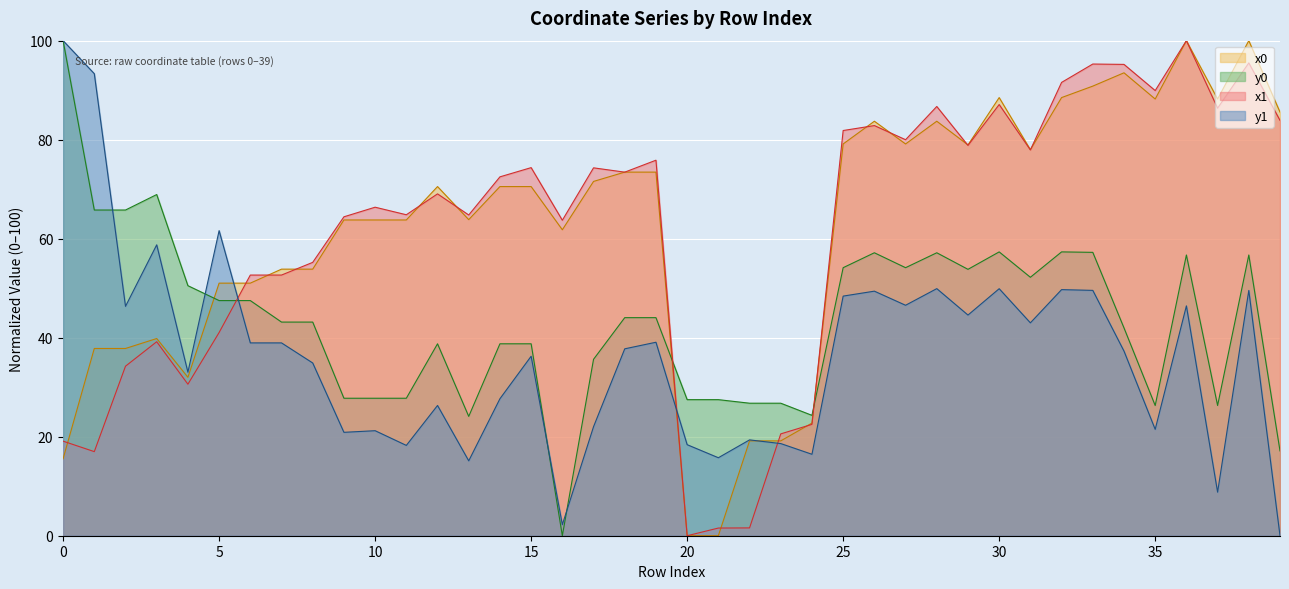

Which series has the largest range (max minus min)?

x0